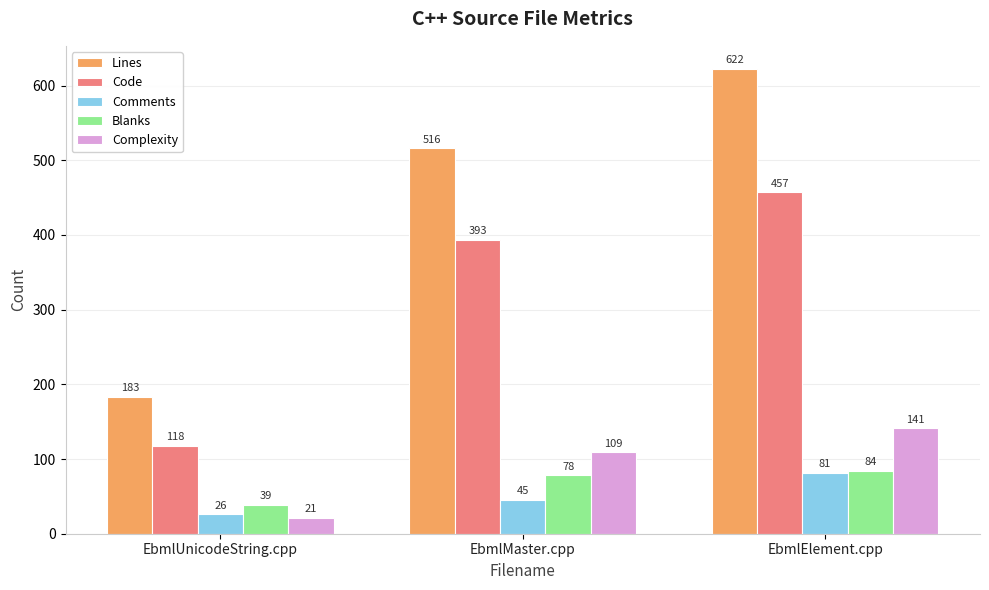

At how many categories does at least one series exceed 95?

3